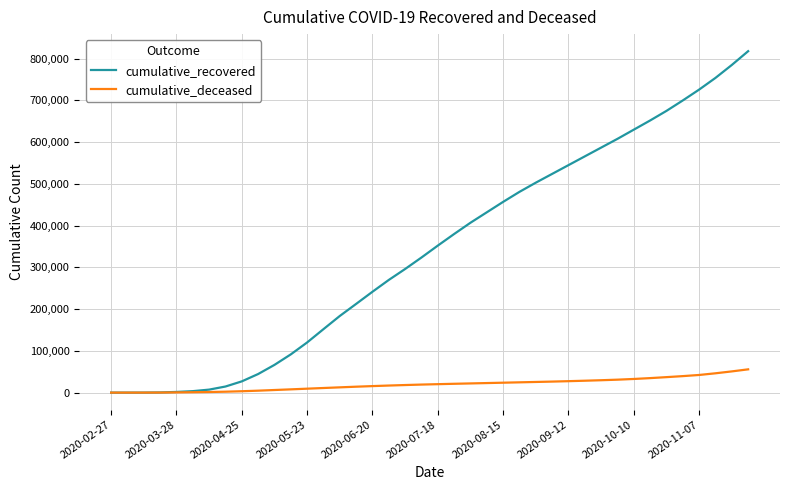

Which series has the largest range (max minus min)?

cumulative_recovered